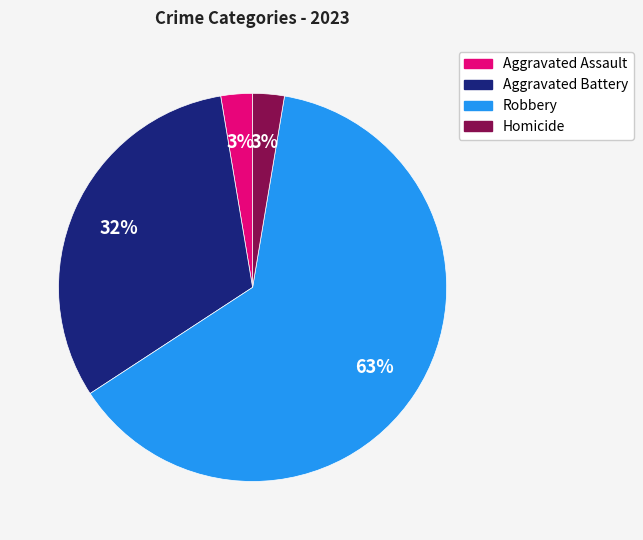

Do Homicide and Aggravated Battery together represent more than half of the pie?

No